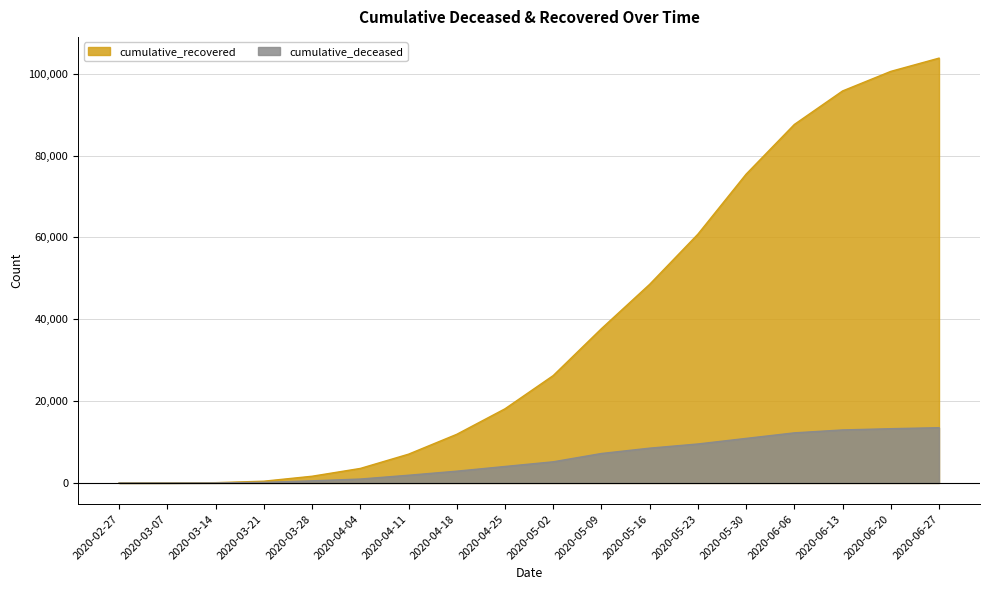

True or false: cumulative_recovered has more than 2 interior local peaks.

False